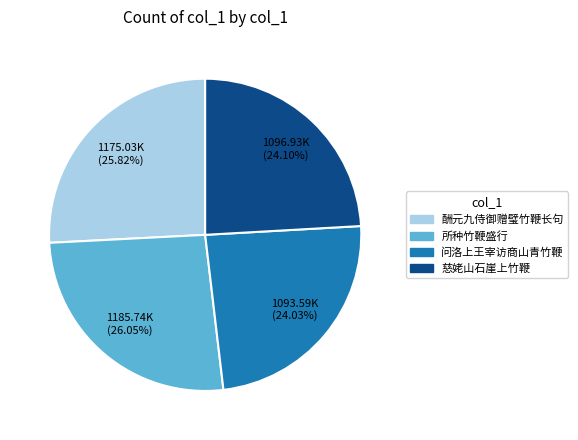

Combined, what portion of the pie is 酬元九侍御赠璧竹鞭长句 and 所种竹鞭盛行?

51.9%